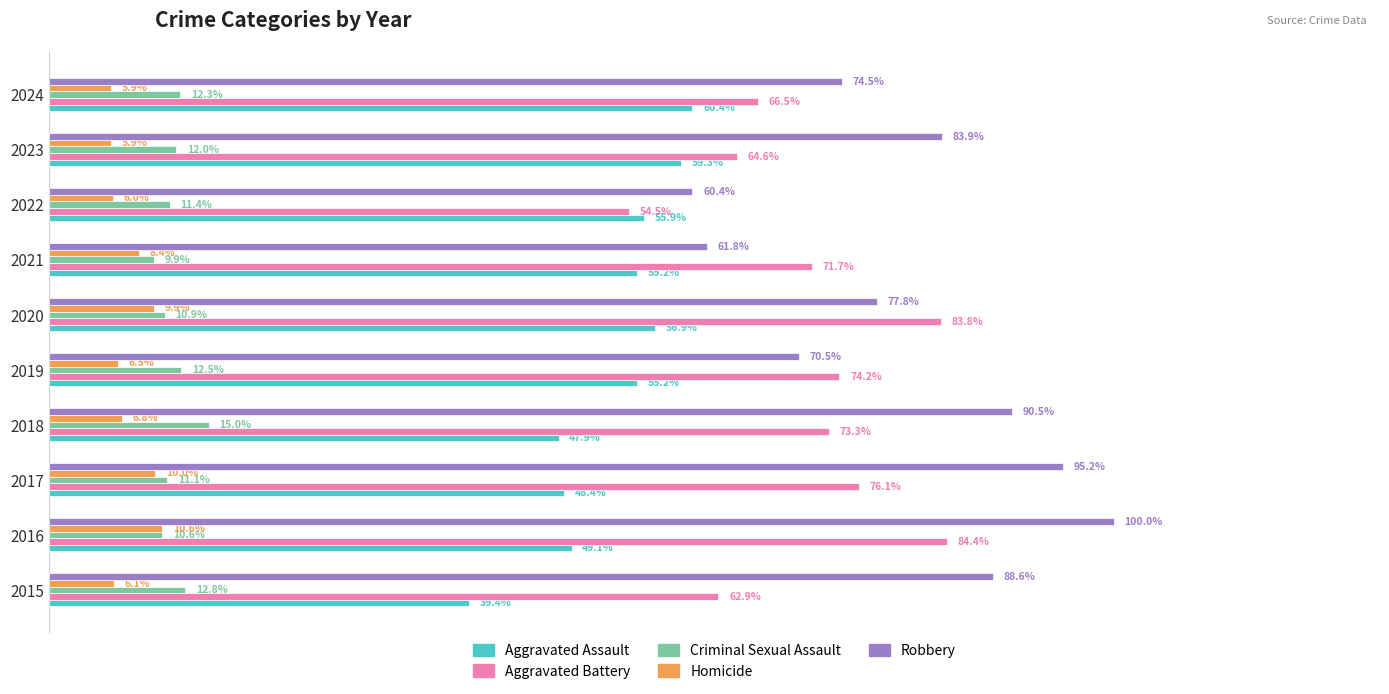

What are all the series names shown in the legend?

Aggravated Assault, Aggravated Battery, Criminal Sexual Assault, Homicide, Robbery